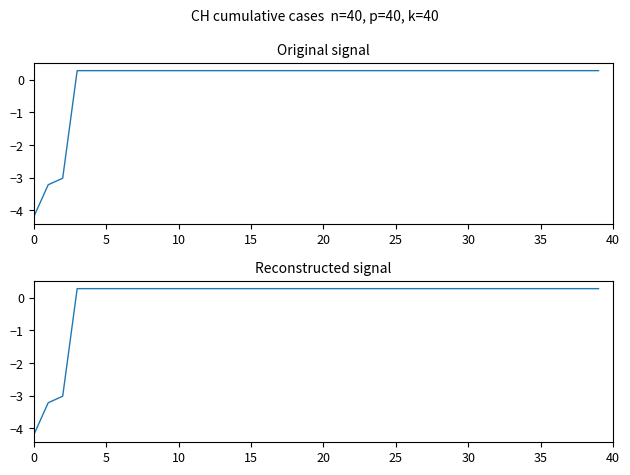

What is the minimum value shown in the chart?

-4.2